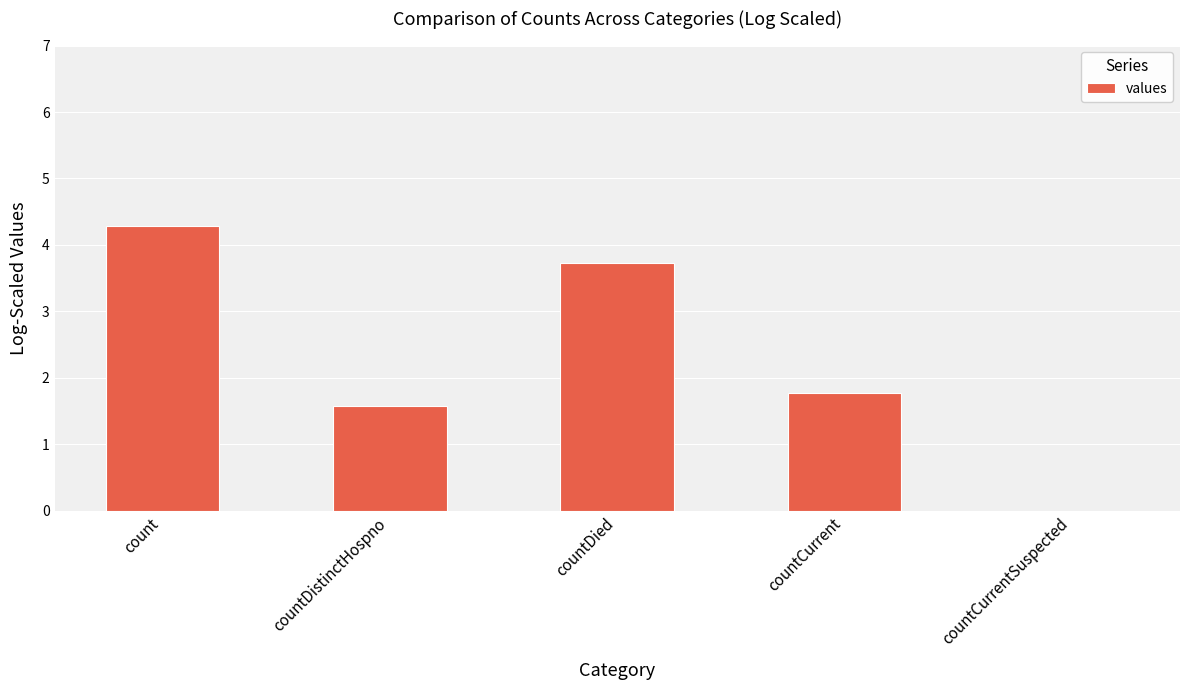

Does the chart contain any negative values?

Yes